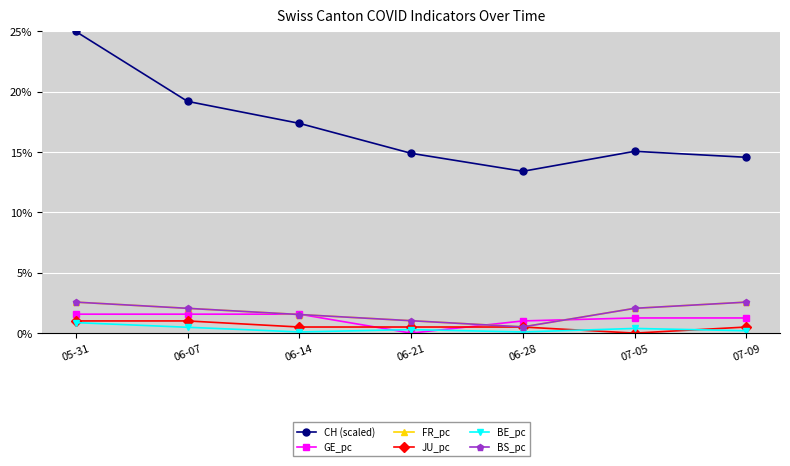

What is the maximum value shown in the chart?

25.0